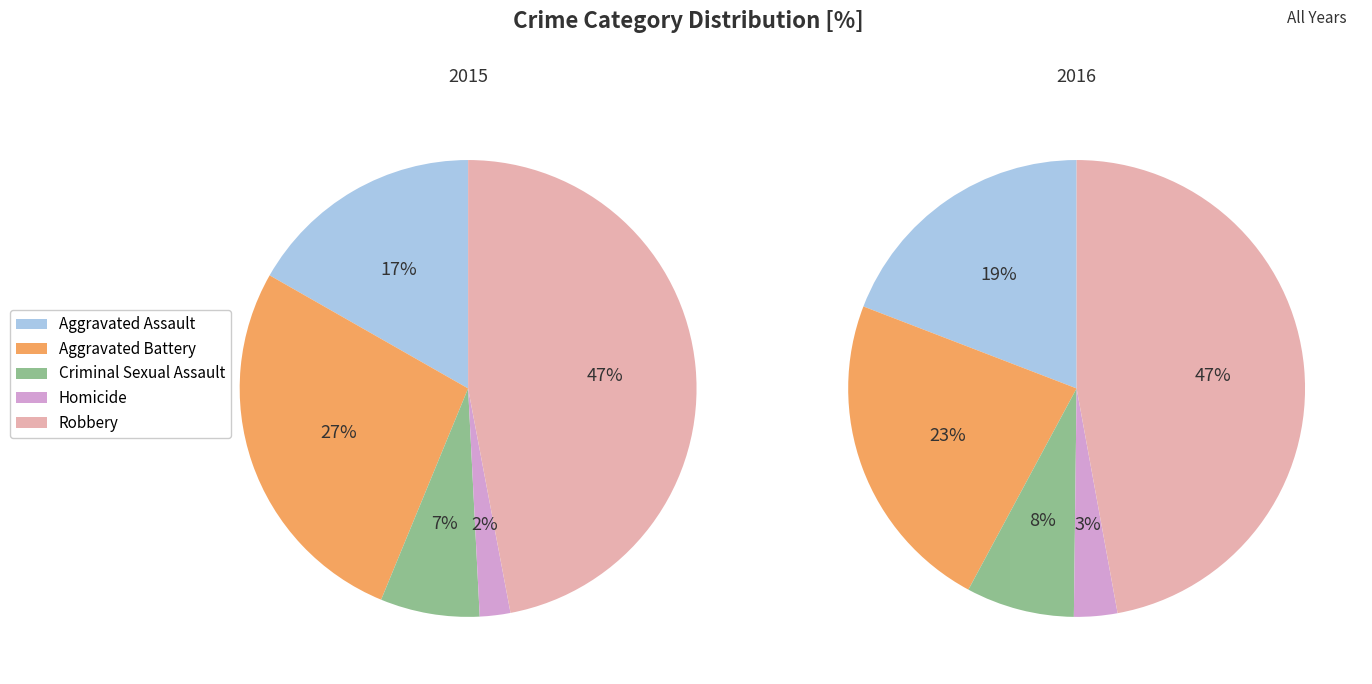

What percentage is the Robbery slice, to the nearest percent?

47%